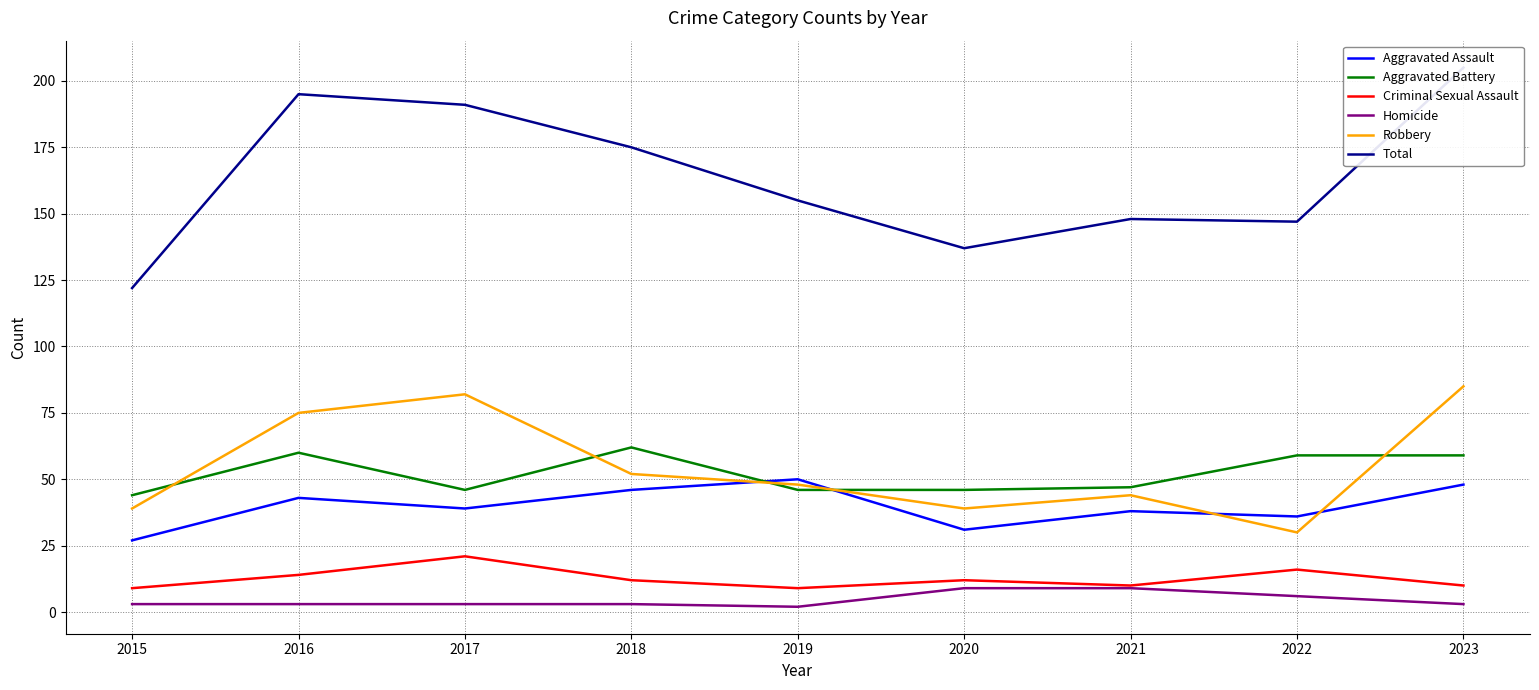

True or false: Homicide has a value of 5 at 2017.

False